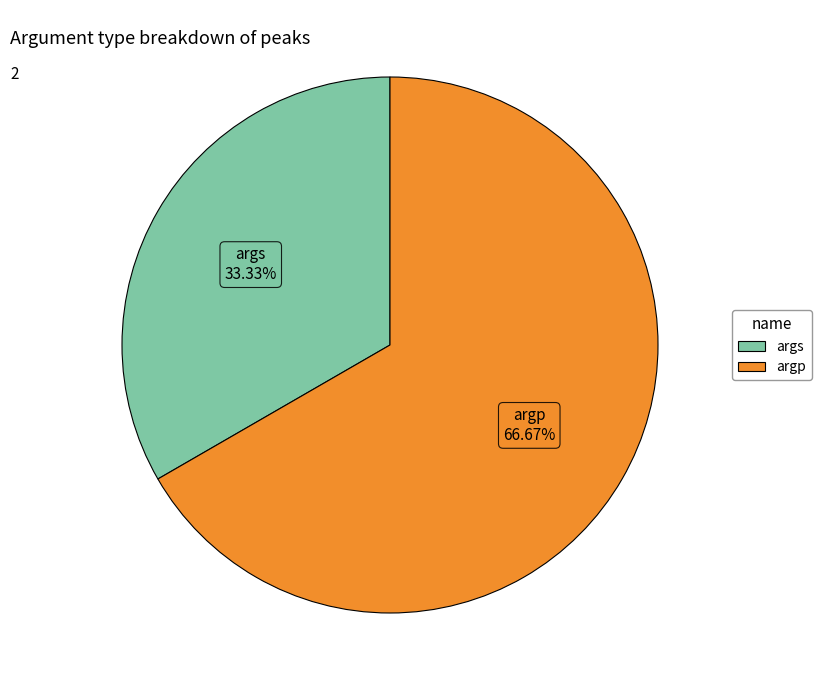

Rank the categories by value from highest to lowest.

argp, args